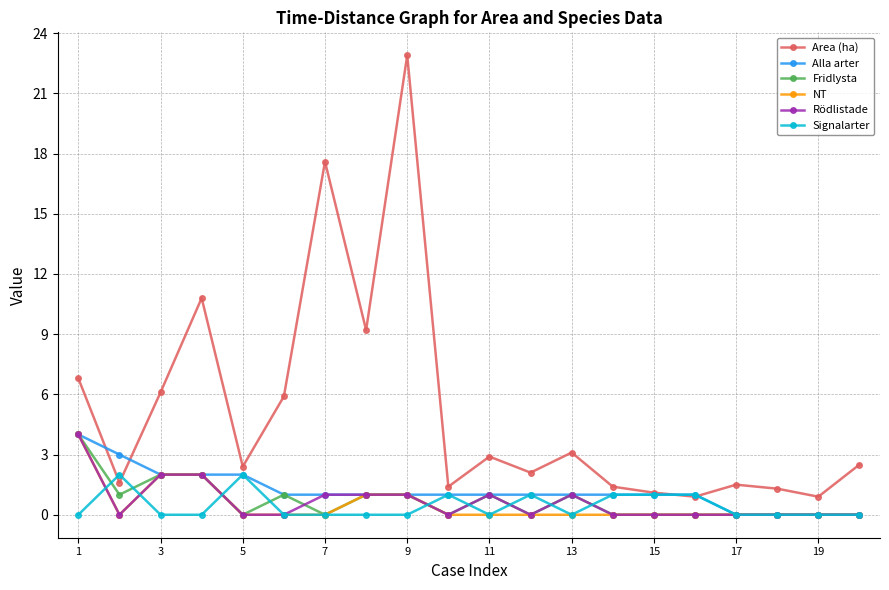

What are all the series names shown in the legend?

Area (ha), Alla arter, Fridlysta, NT, Rödlistade, Signalarter